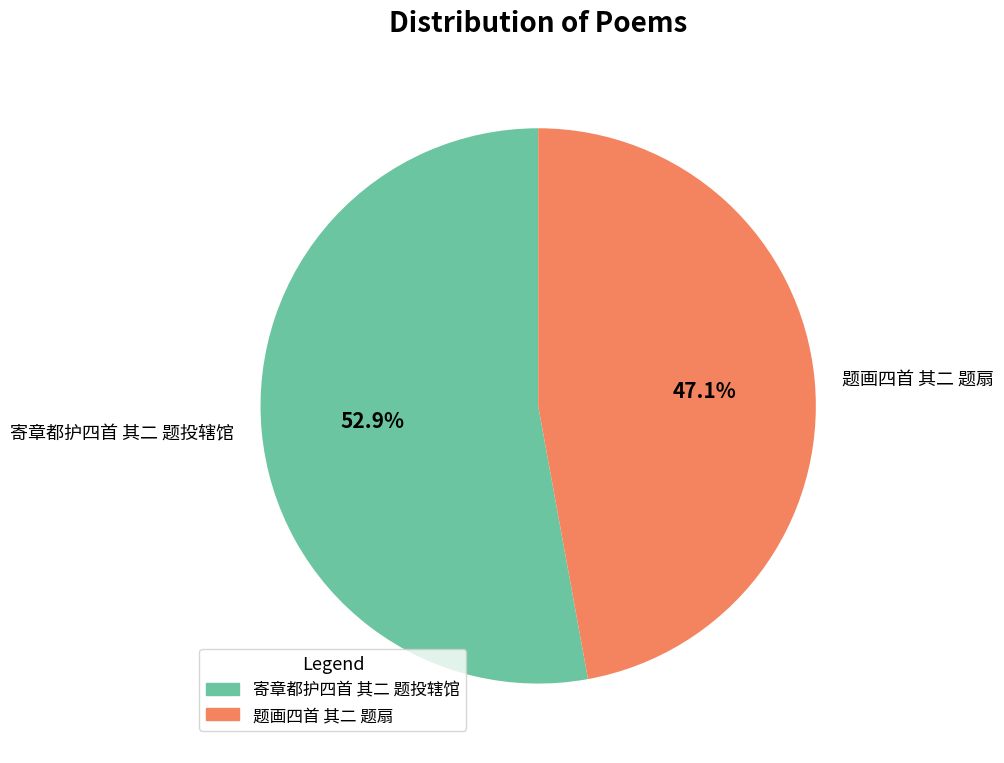

What portion of the pie excludes 寄章都护四首 其二 题投辖馆?

47.1%